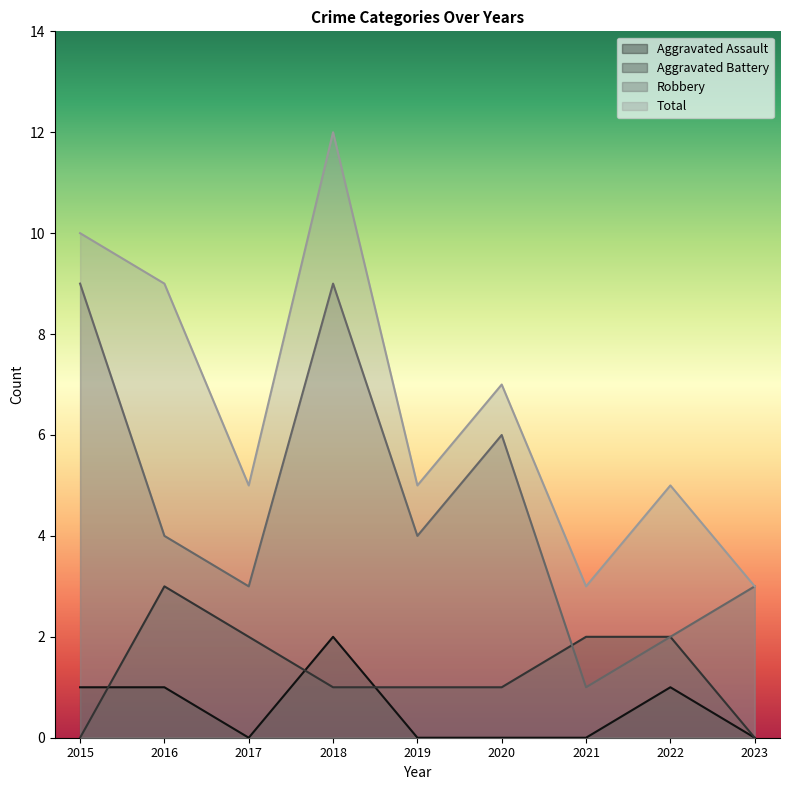

How many lines are shown in the chart?

4